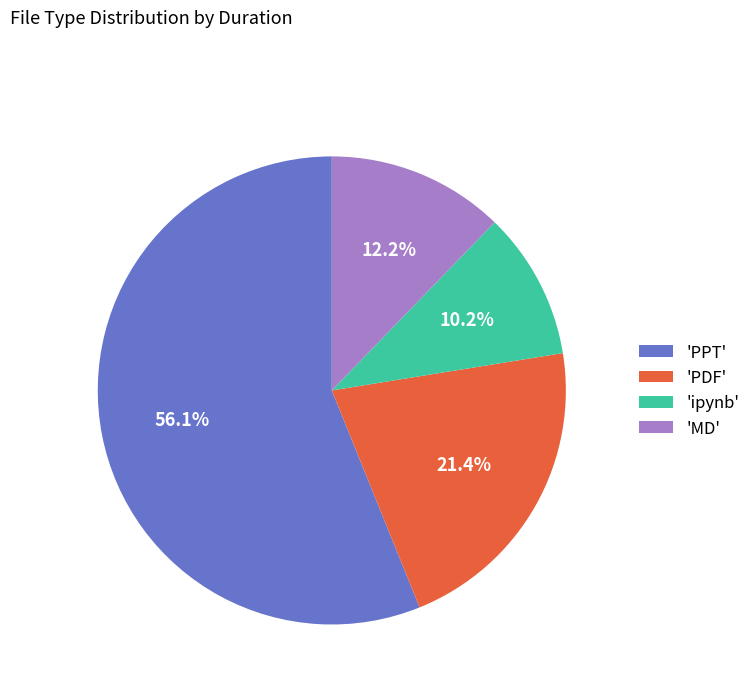

Which slice represents more than half of the pie?

'PPT'